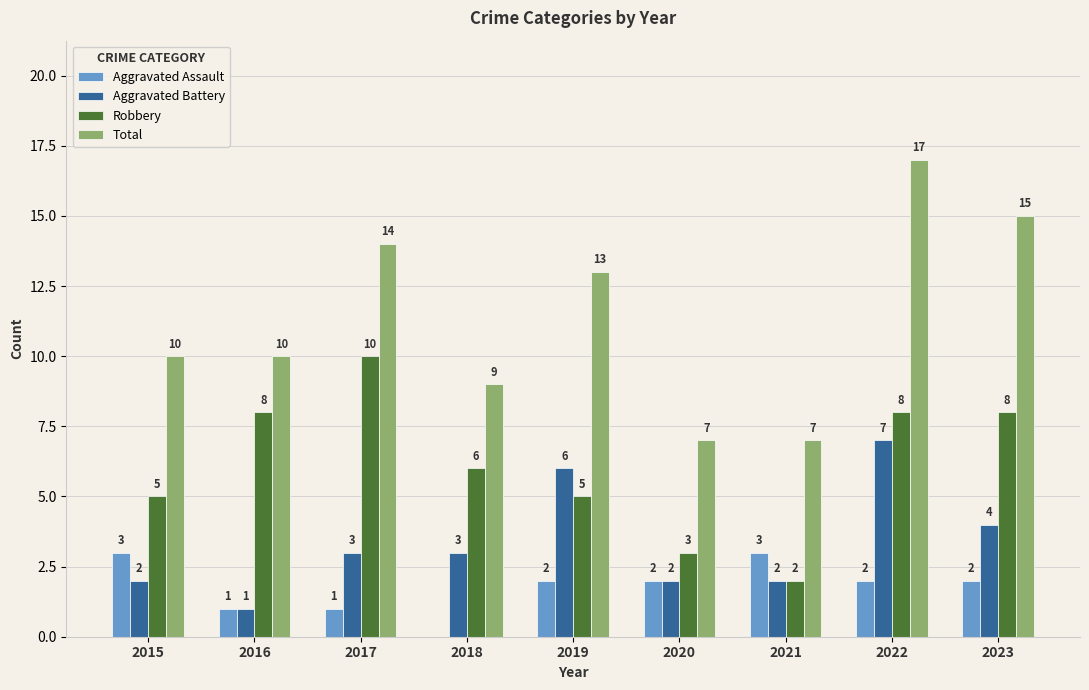

What is the maximum value for Robbery?

10